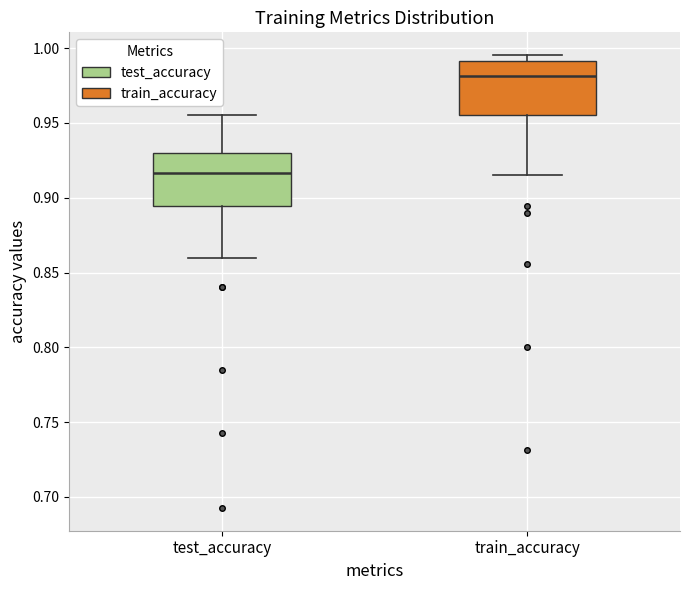

Which box's median line is the highest?

train_accuracy